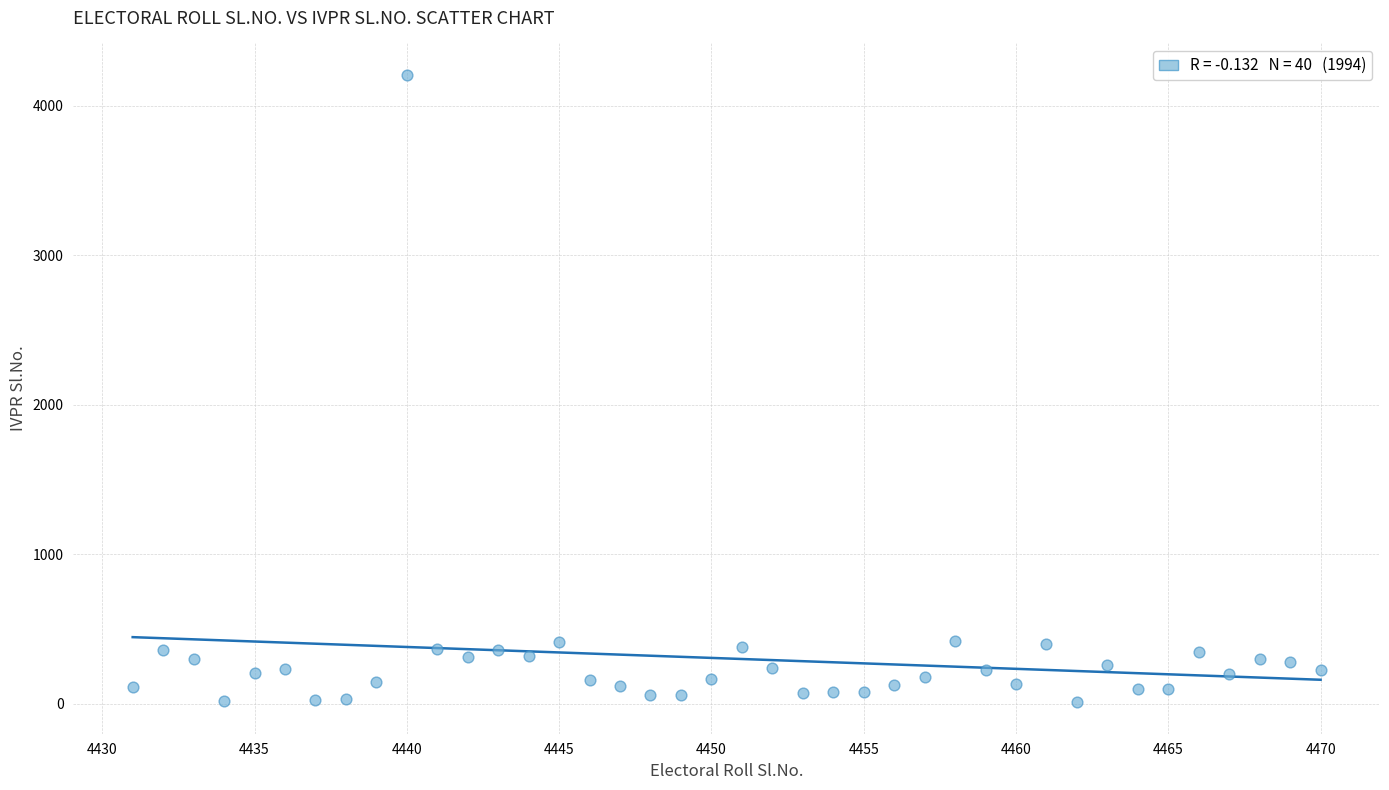

What is the range of X values (max minus min)?

39